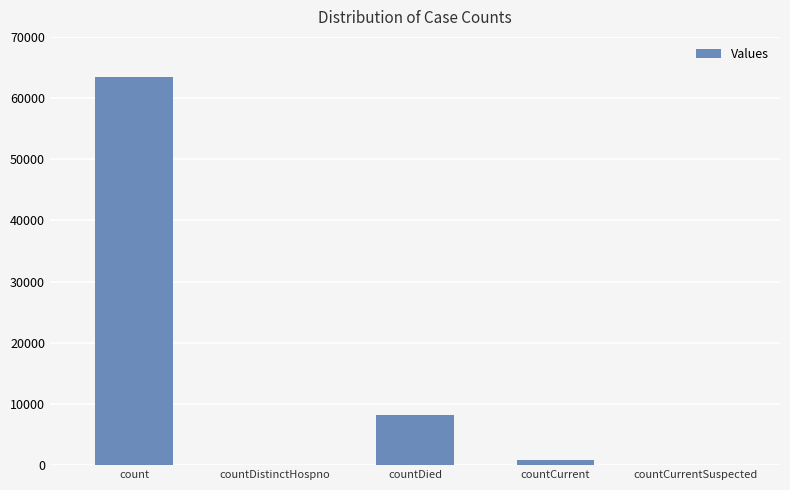

Read the value at countDied.

8236